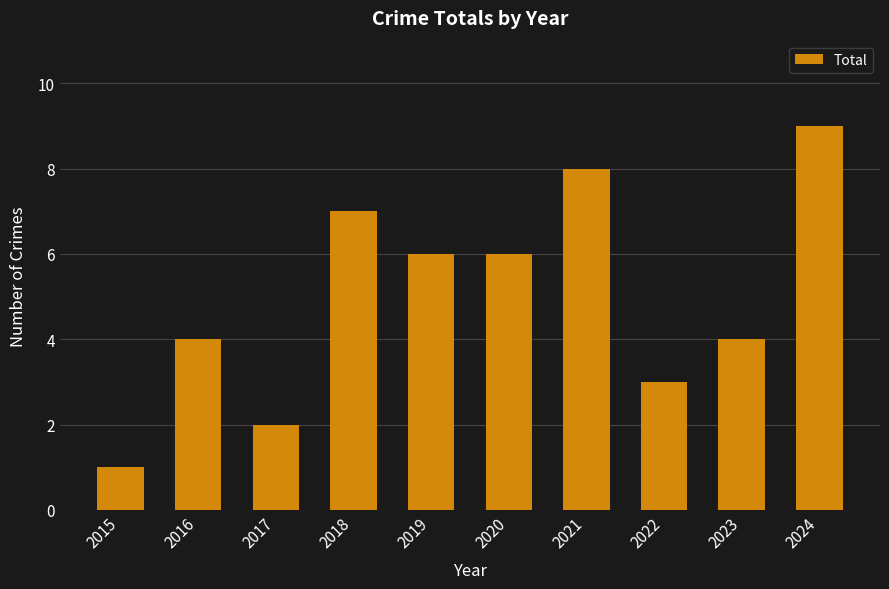

Read the value at 2015.

1